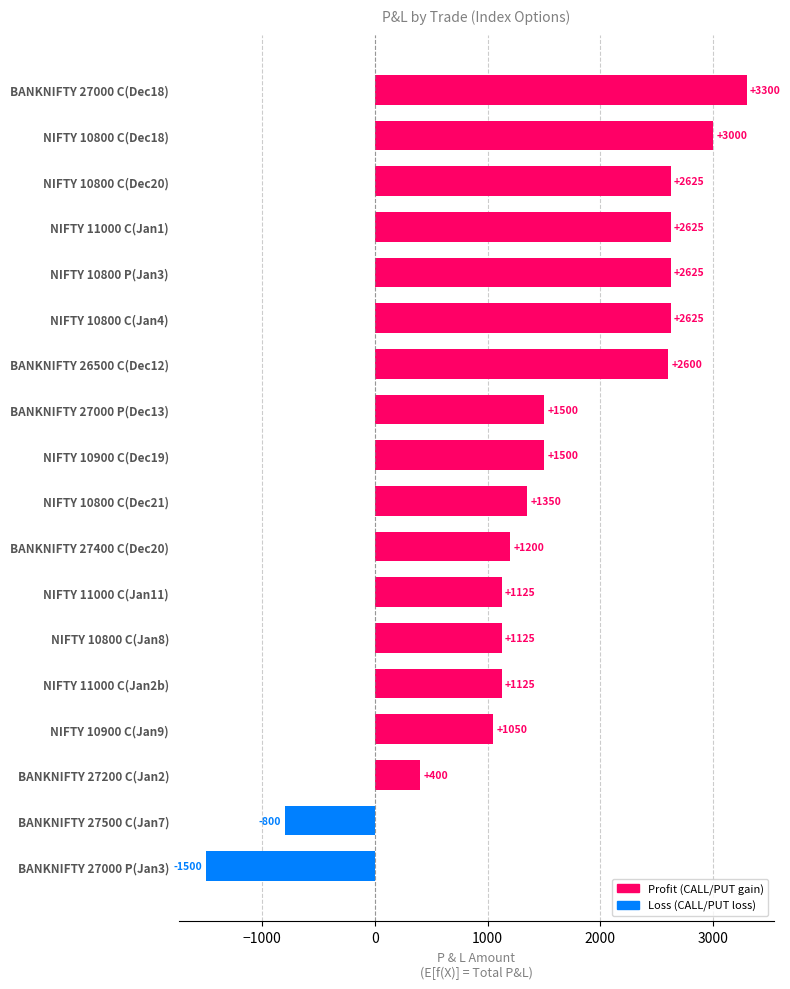

What is the greatest value displayed?

3300